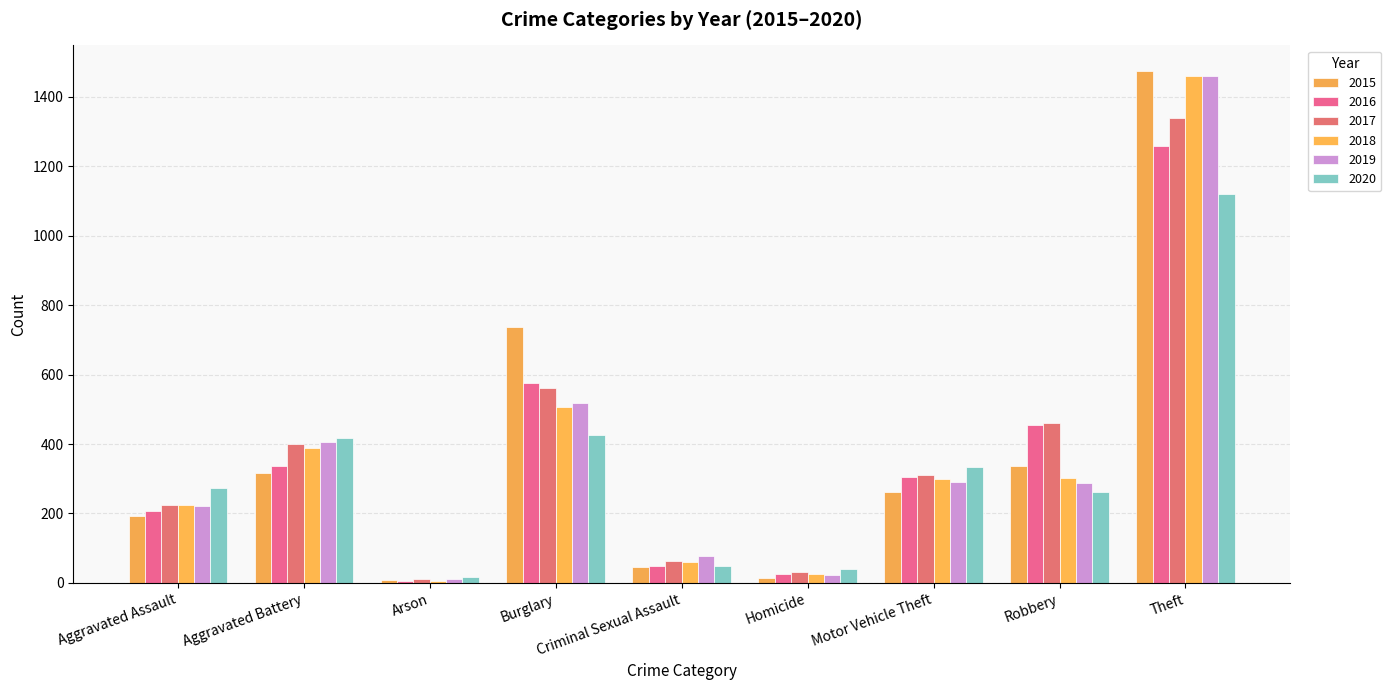

Reading left to right, transcribe all the data shown in this chart.

2015: 194	316	9	738	46	15	263	337	1474
2016: 206	336	7	576	50	26	304	454	1259
2017: 225	400	10	562	62	33	312	460	1339
2018: 225	389	7	506	59	25	298	301	1461
2019: 223	407	12	517	77	22	290	287	1459
2020: 273	416	17	425	48	41	333	263	1120